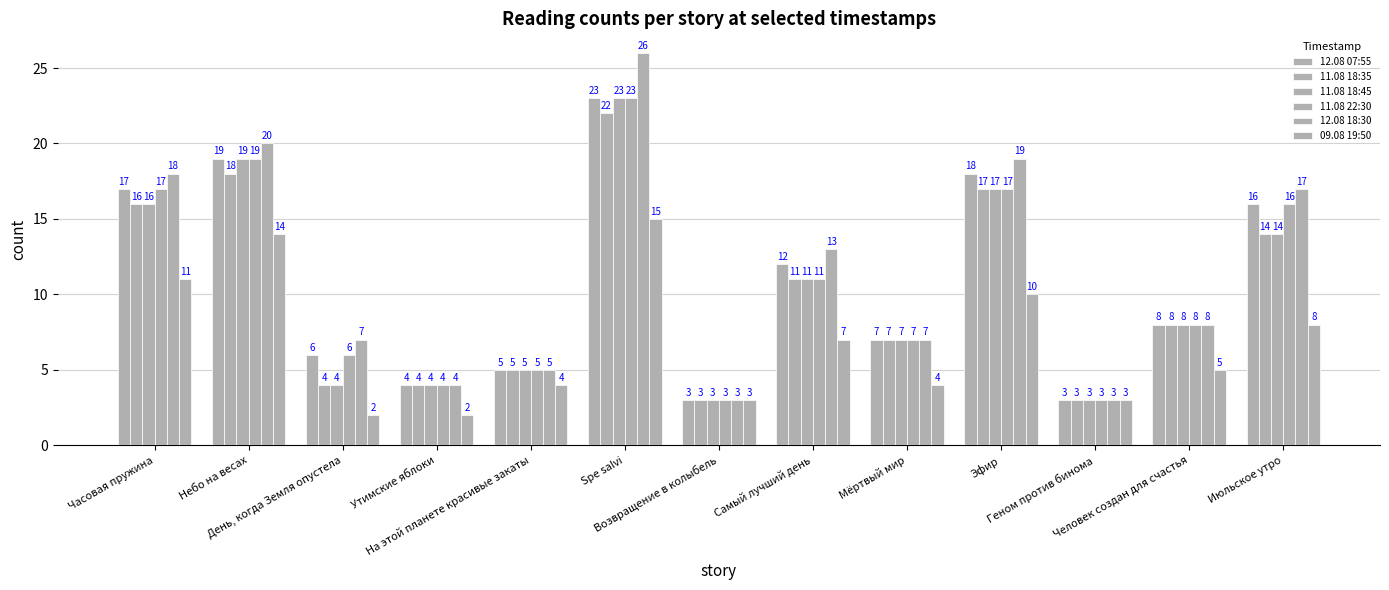

How many bars are there in total?

78